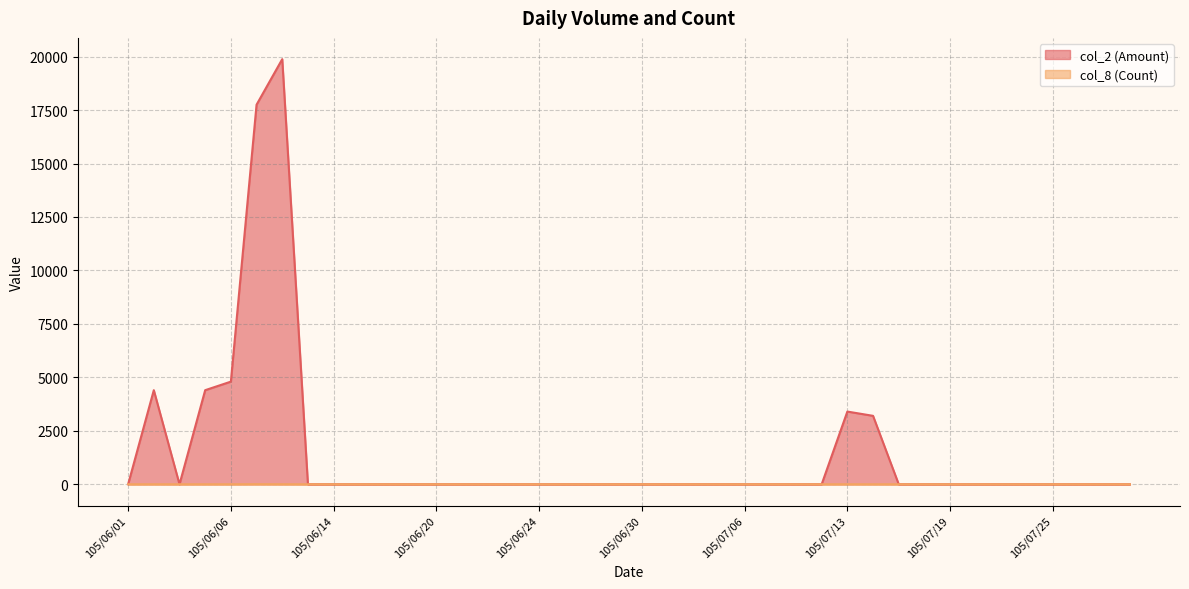

Which category has the highest value across all series?

105/06/08